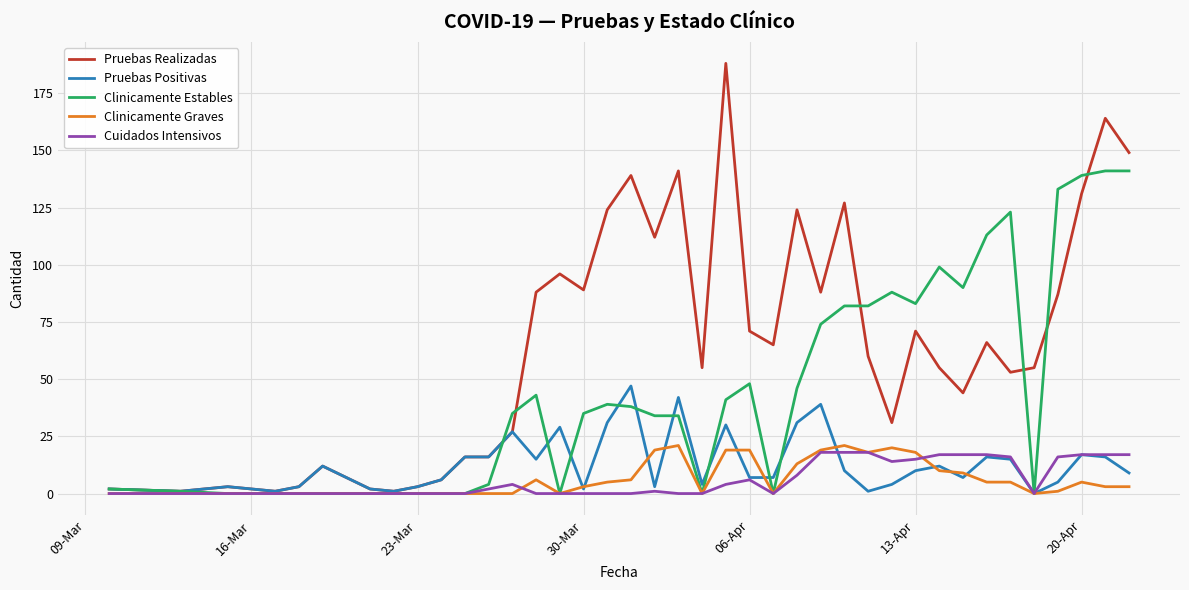

What is the highest value of the Clinicamente Graves series?

21